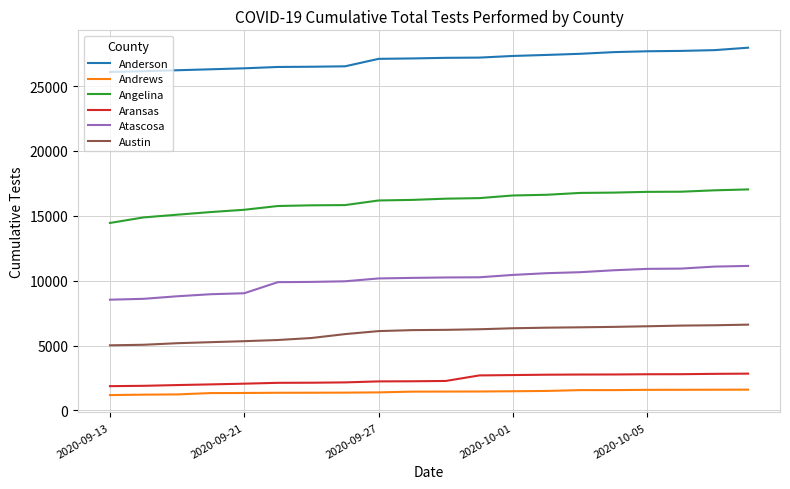

What is the smallest value displayed?

1186